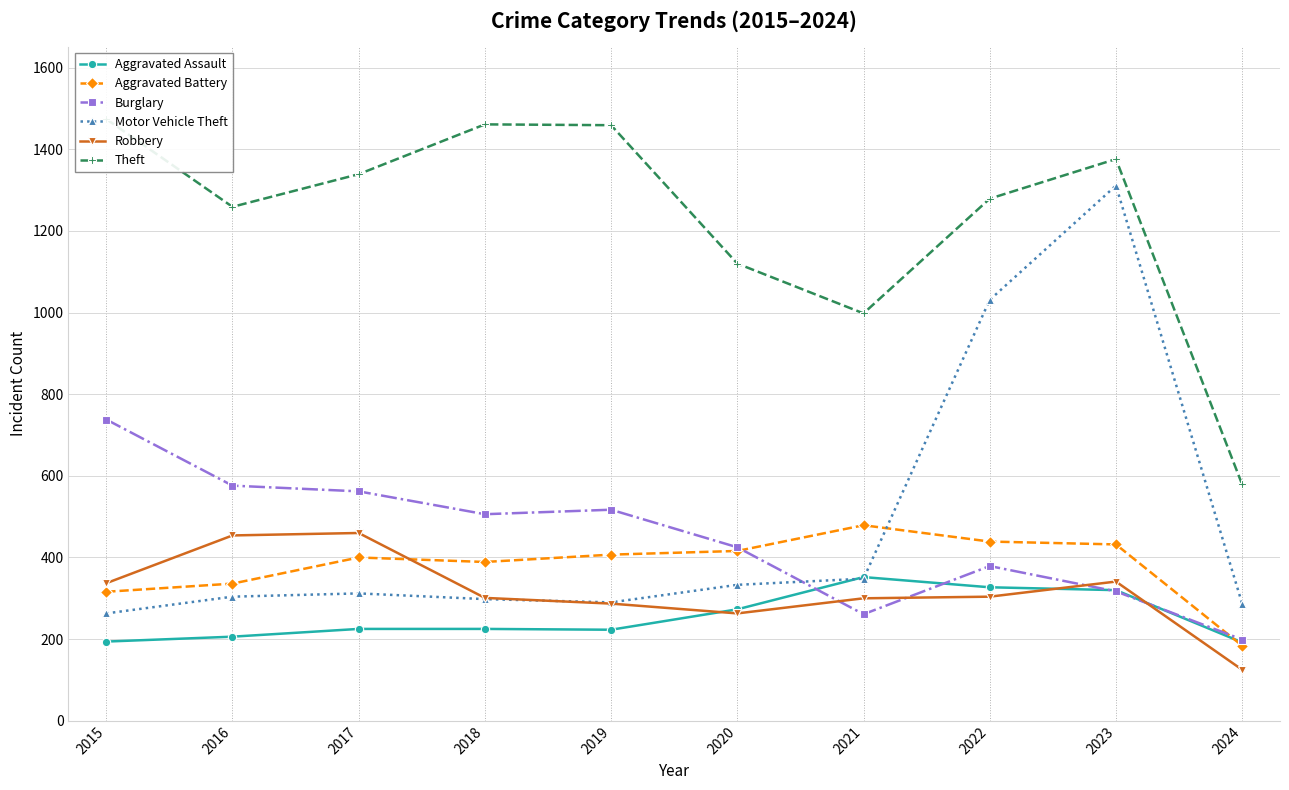

What is the smallest value displayed?

125